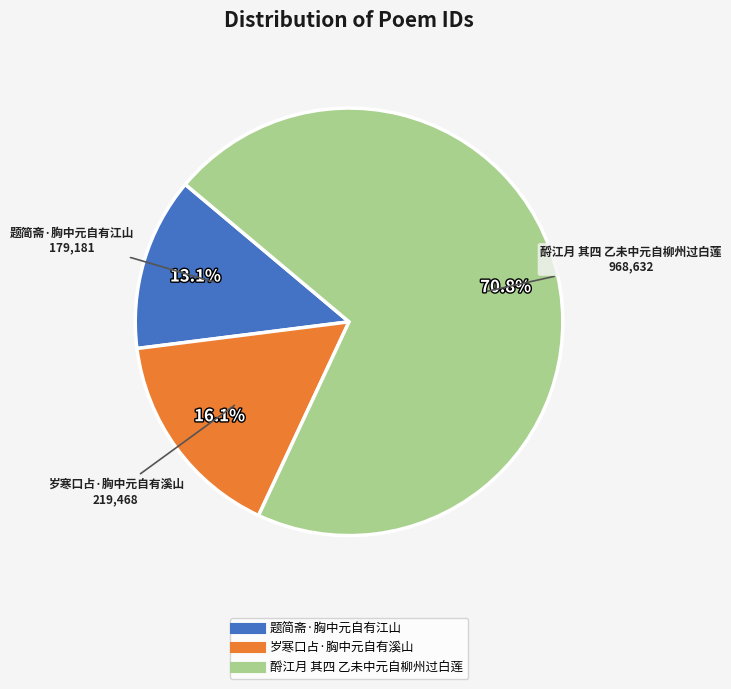

What percentage is NOT represented by 岁寒口占·胸中元自有溪山?

83.9%